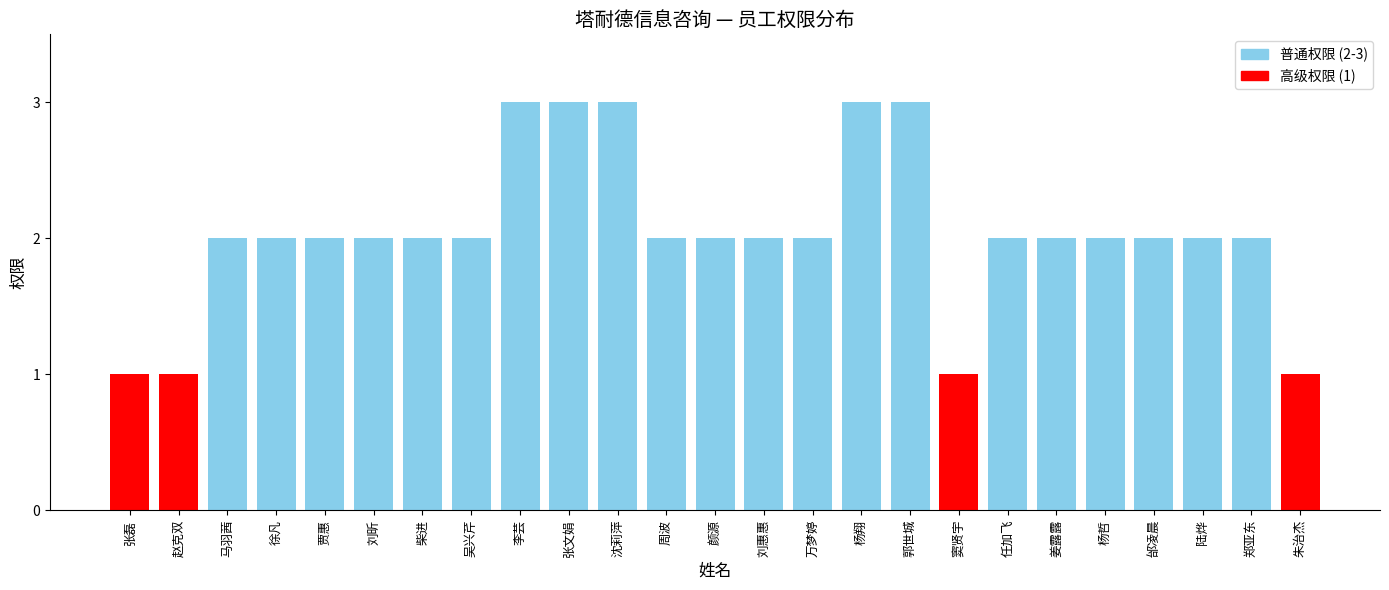

What value does the data have at 张文娟?

3